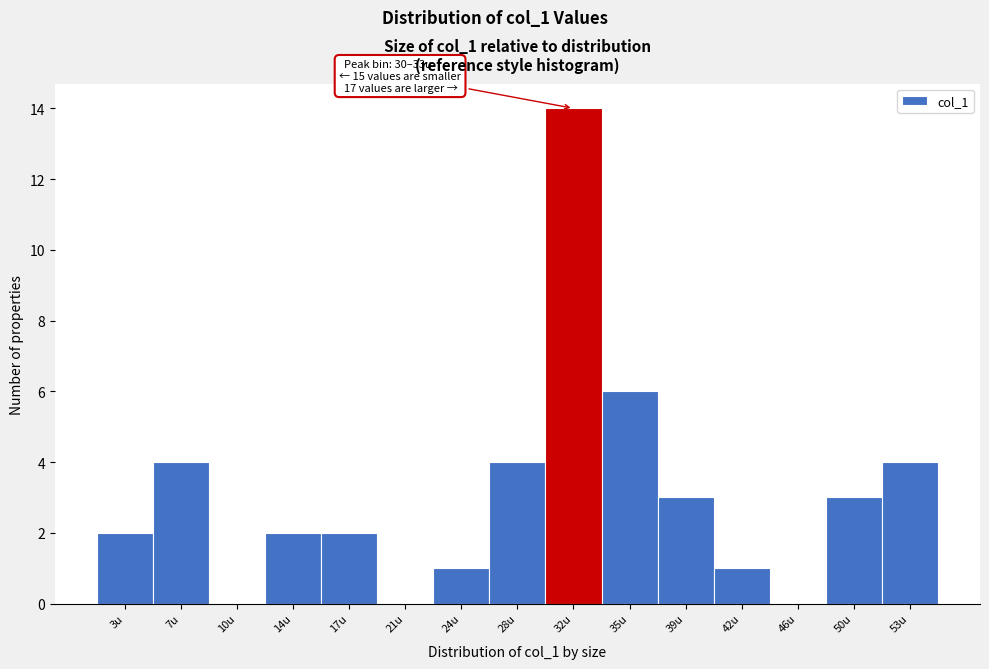

Over which range of the x-axis is the bar tallest?

30.0 to 33.5